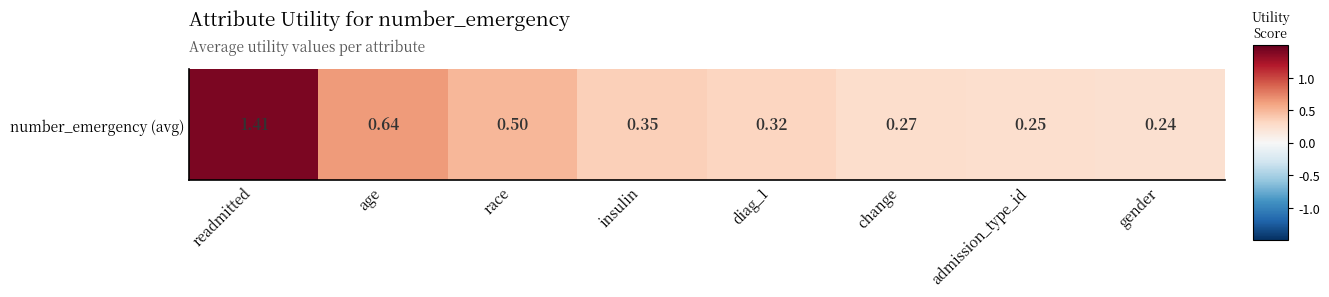

Which category has the highest value across all series?

readmitted